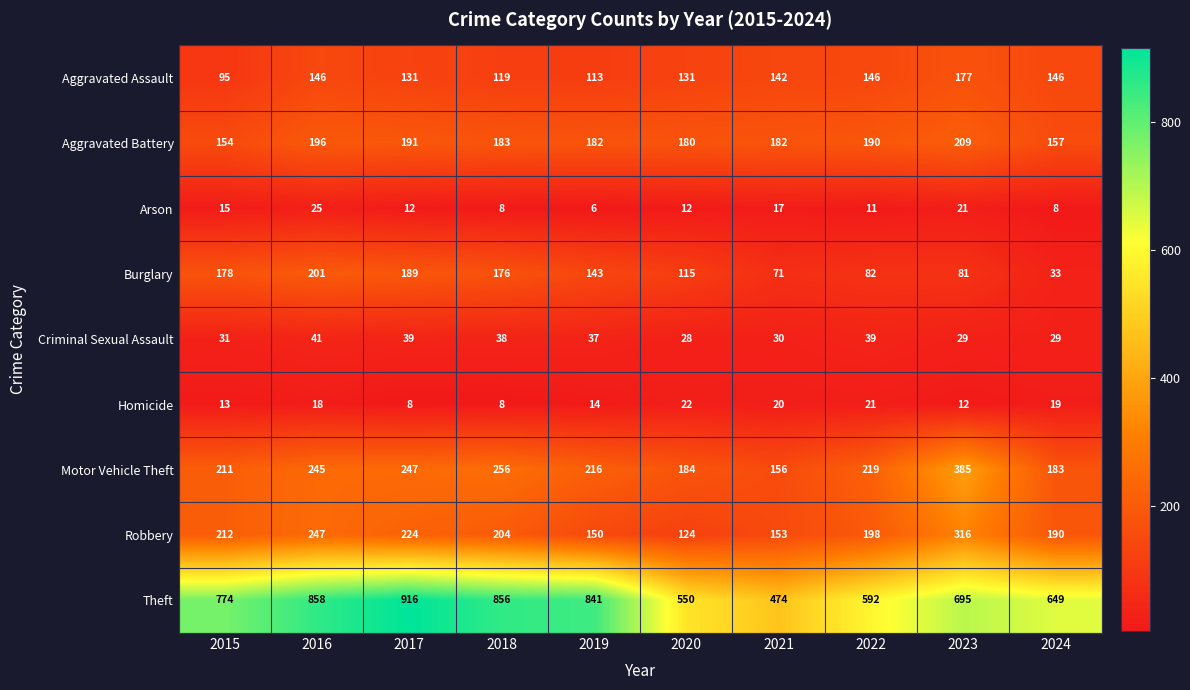

Which series changed the most between 2015 and 2024?

Burglary